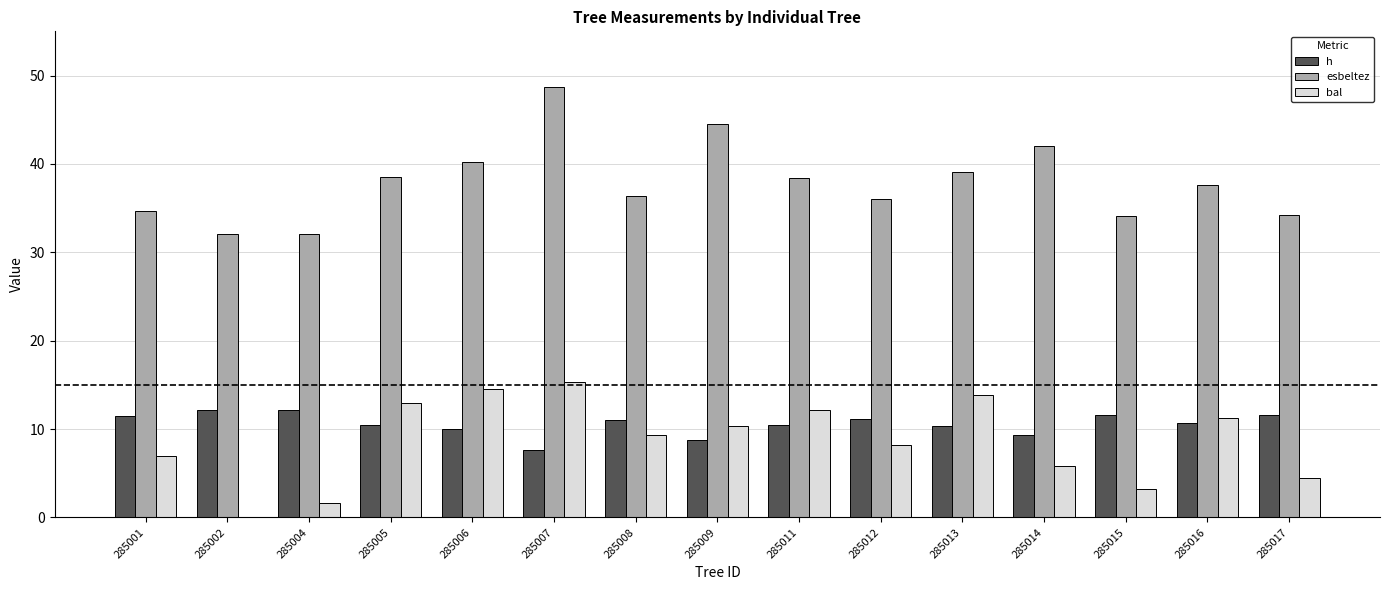

What is the sum of all bal values?

130.0